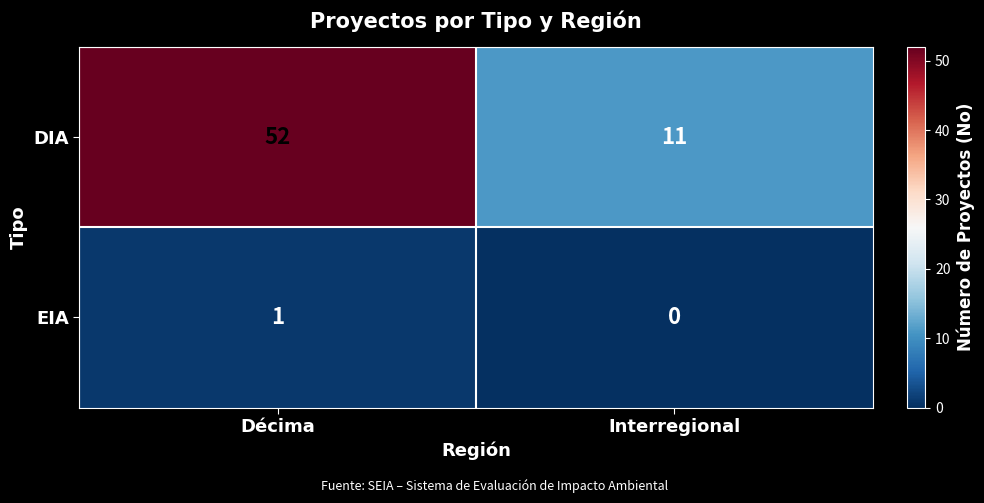

True or false: EIA has a value of 2 at Décima.

False